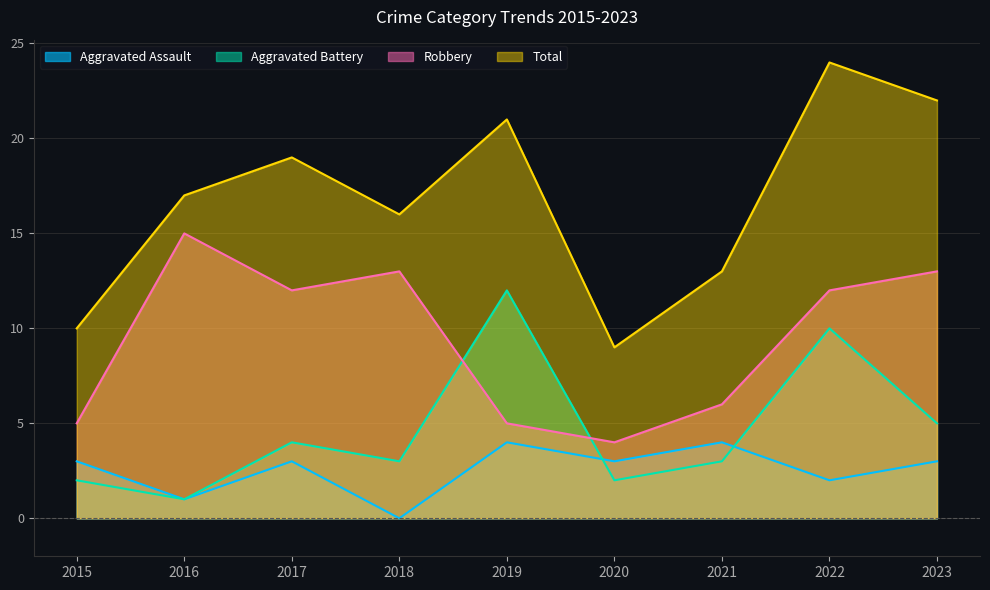

Which category has the lowest value across all series?

2018